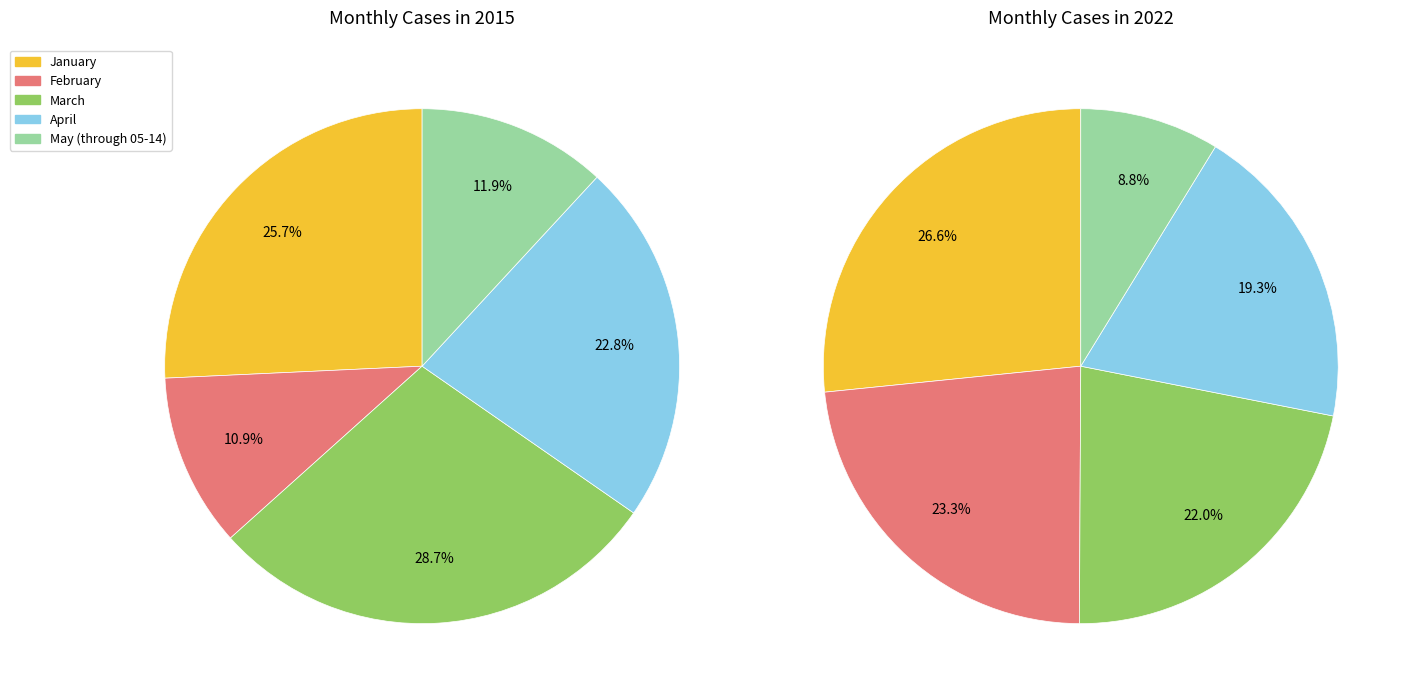

To the nearest percent, what is the combined percentage of February and April?

43%